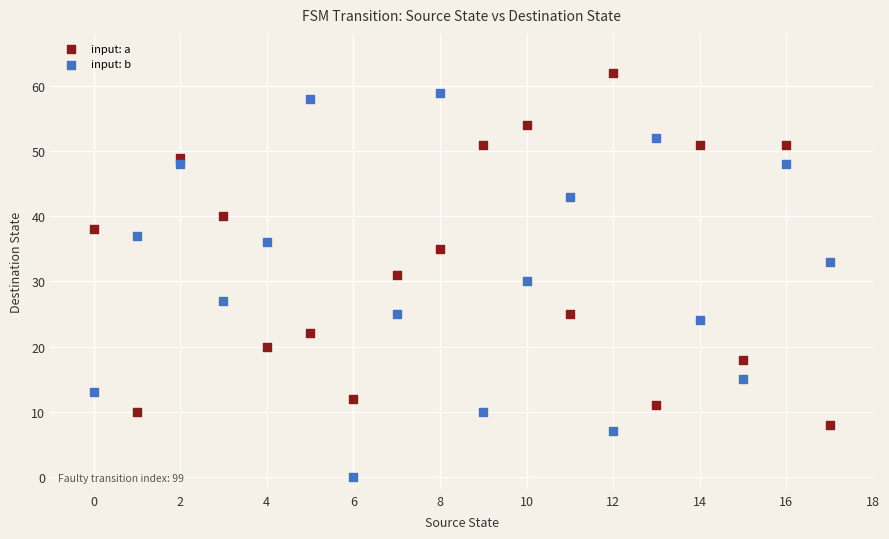

What are all the series names shown in the legend?

input: a, input: b